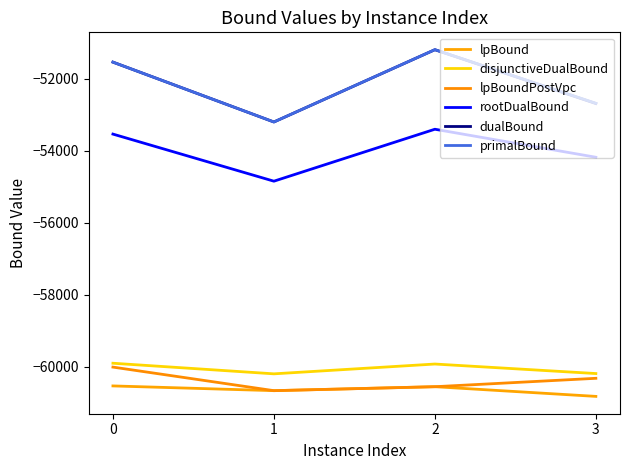

Between 1 and 3, which series saw the biggest shift?

rootDualBound